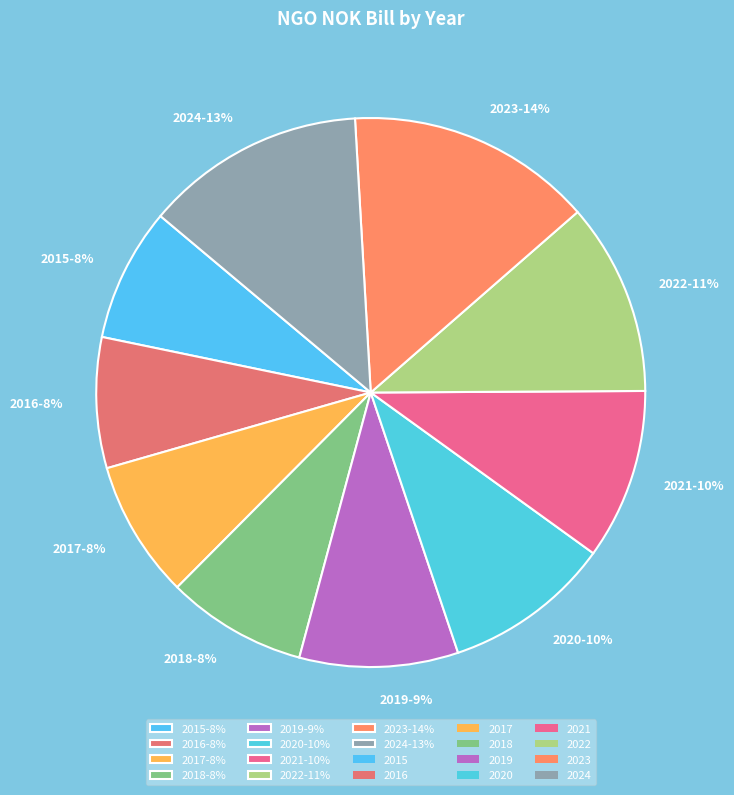

To the nearest percent, what portion does 2022 represent?

11%